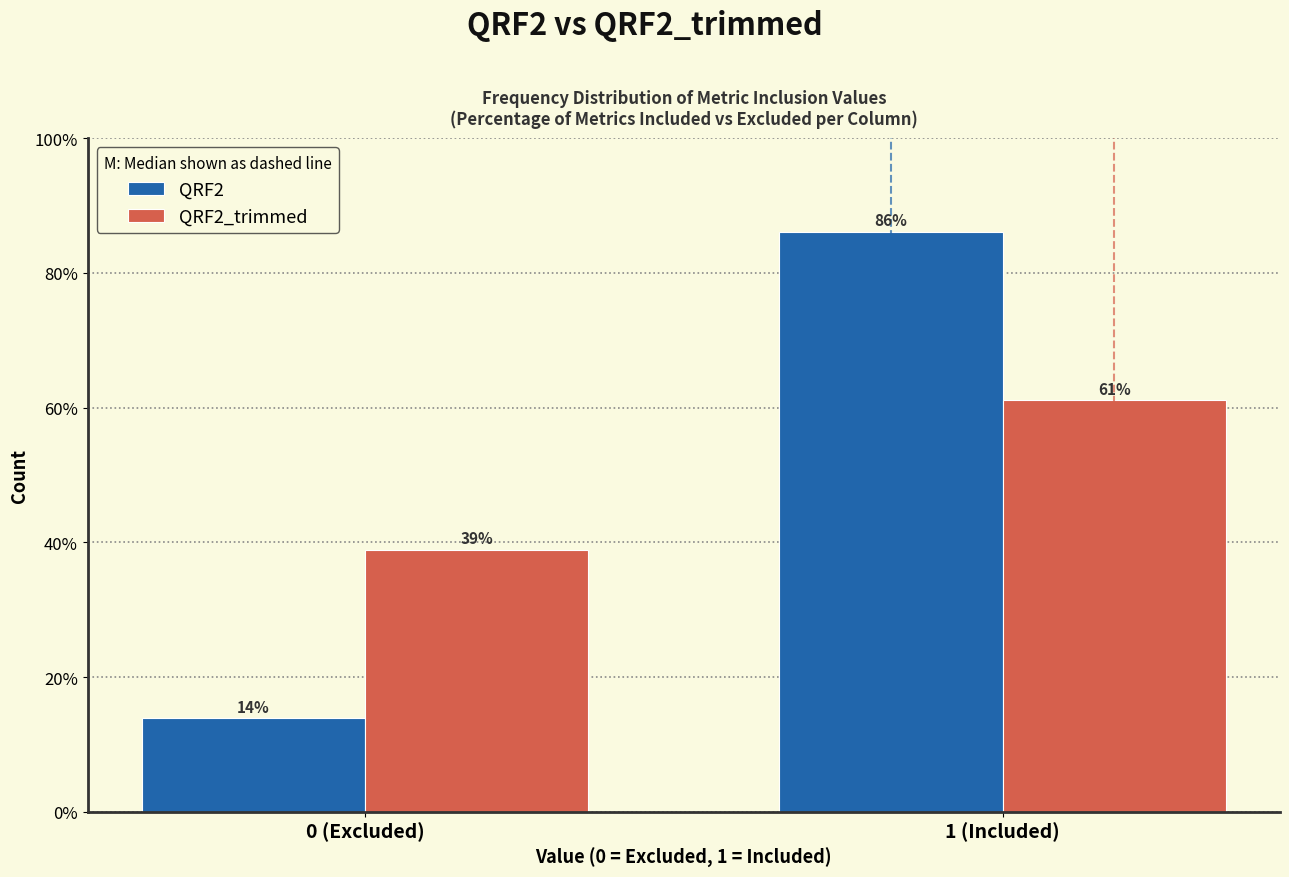

At which category is the sum across all series the highest?

1 (Included)